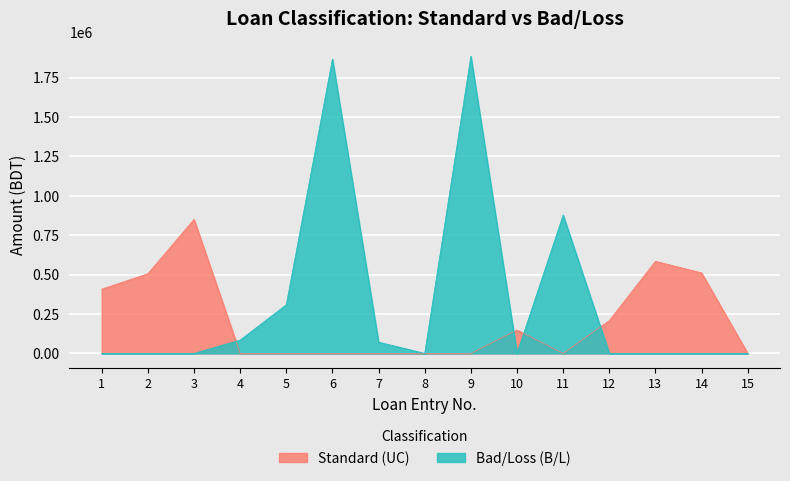

What is the difference between the Bad/Loss (B/L) values at 9 and 13?

1885878.7